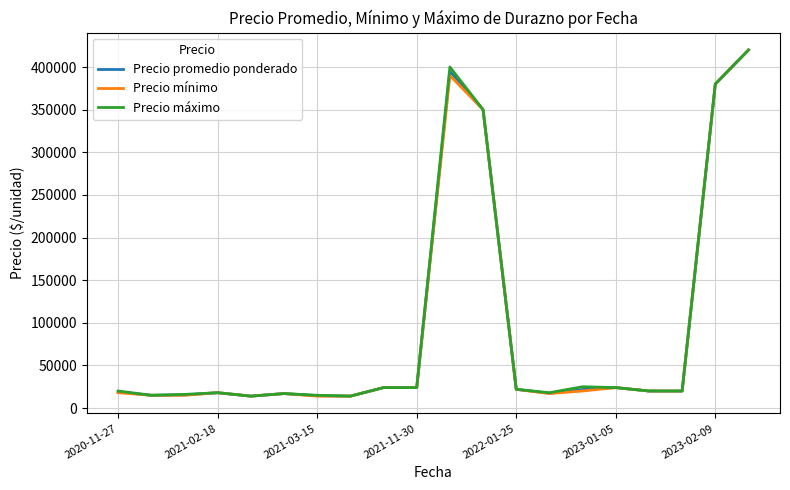

What is the minimum value shown in the chart?

14000